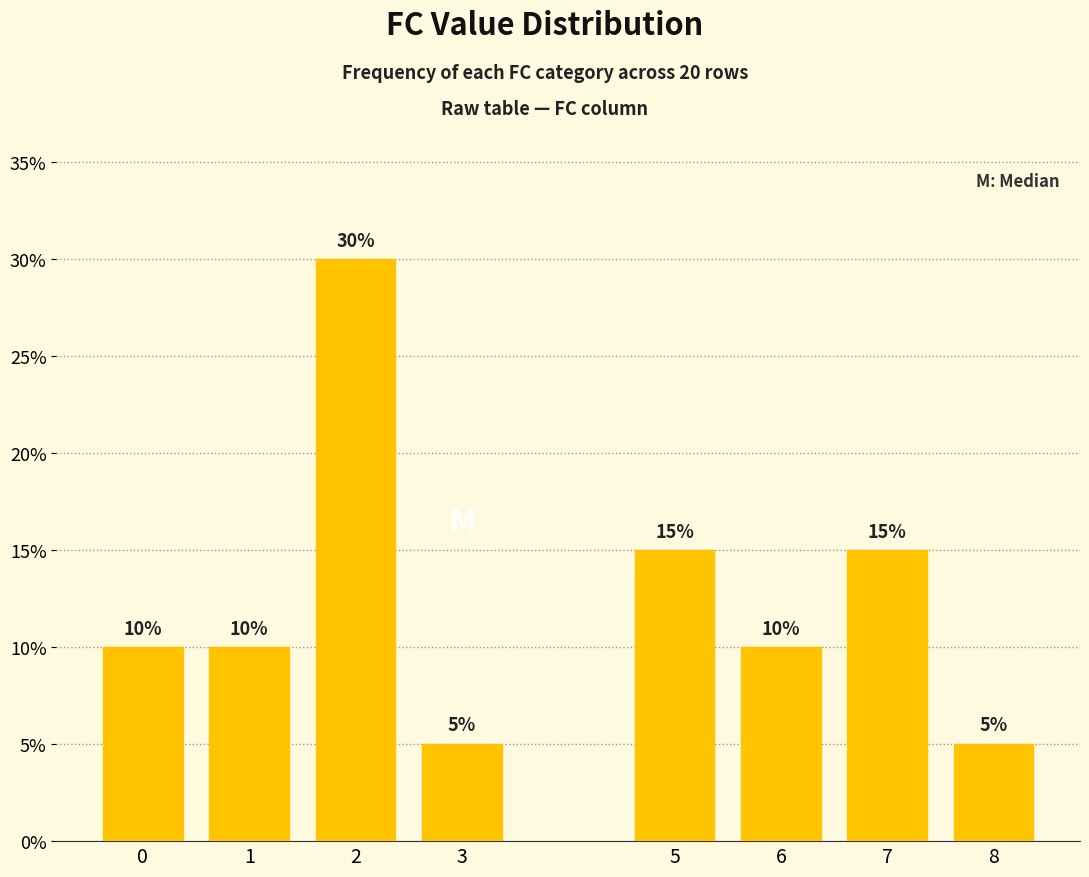

What value does the data have at 0?

10